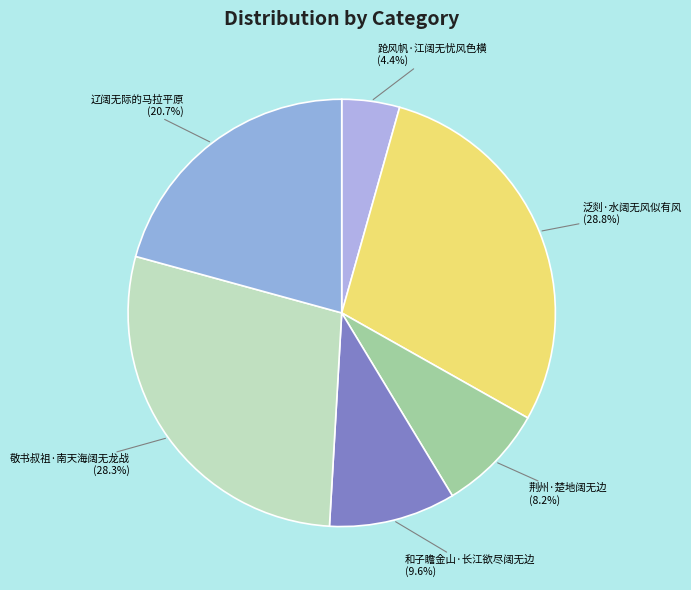

To the nearest percent, what is the difference between the 和子瞻金山·长江欲尽阔无边 and 跄风帆·江阔无忧风色横 slice percentages?

5%